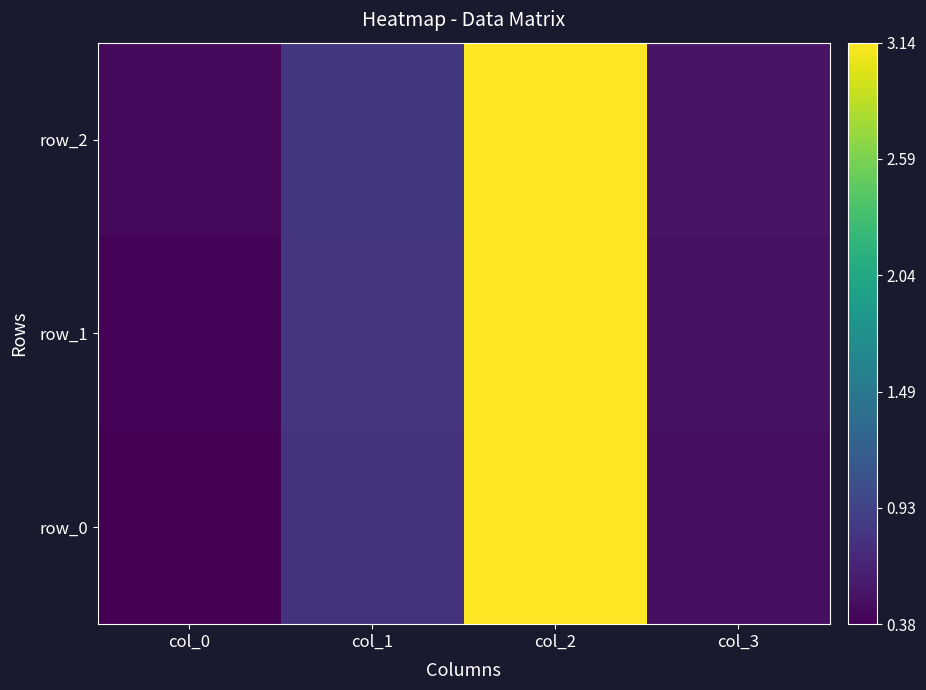

The value of row_1 at col_1 is 0.8. True or false?

True